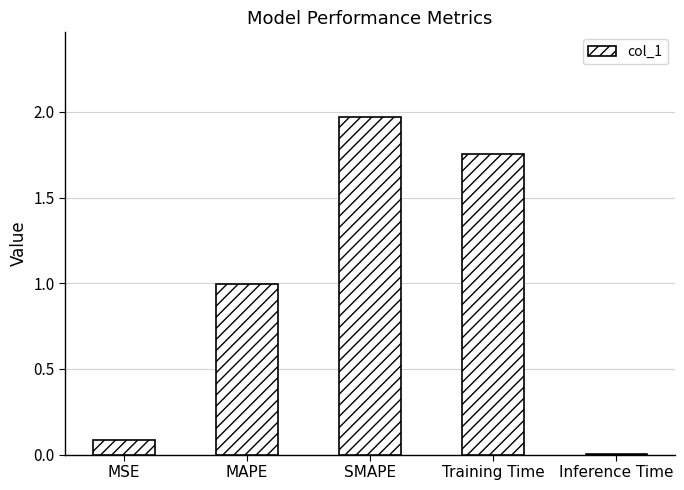

What is the sum of the values at MSE and SMAPE?

2.1